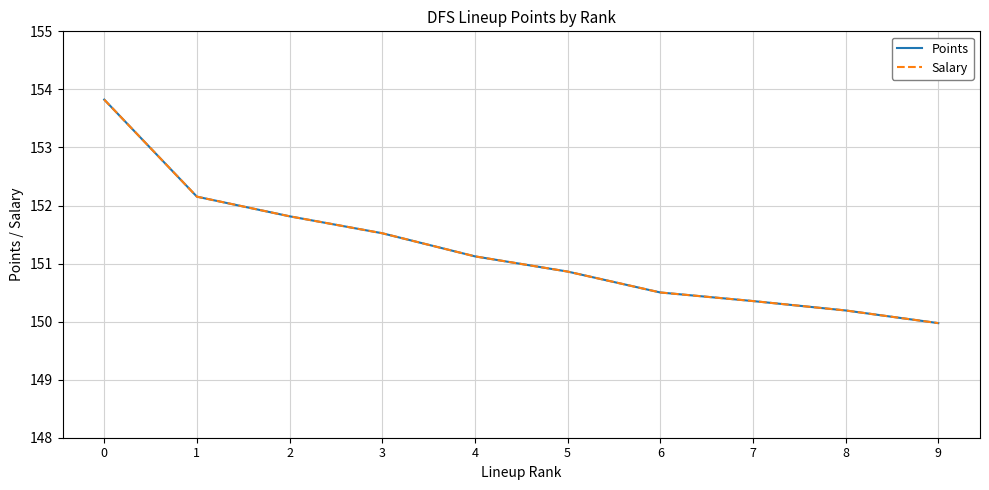

Between 4 and 7, which series saw the biggest shift?

Points